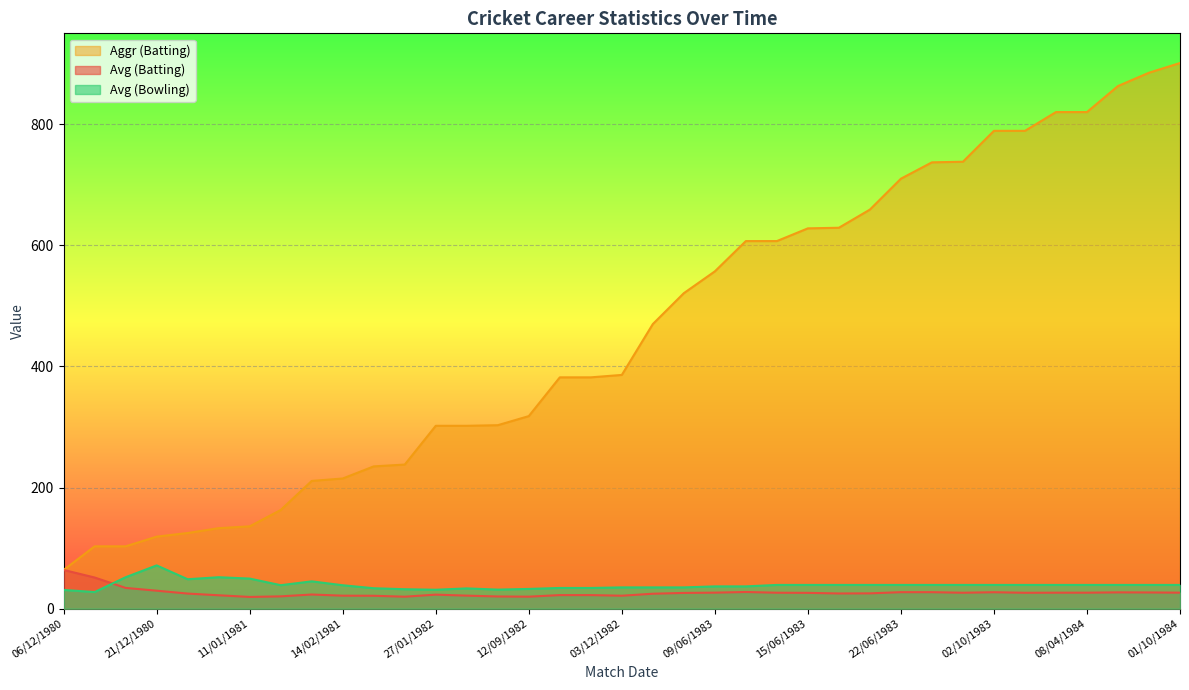

What is the maximum value shown in the chart?

901.0